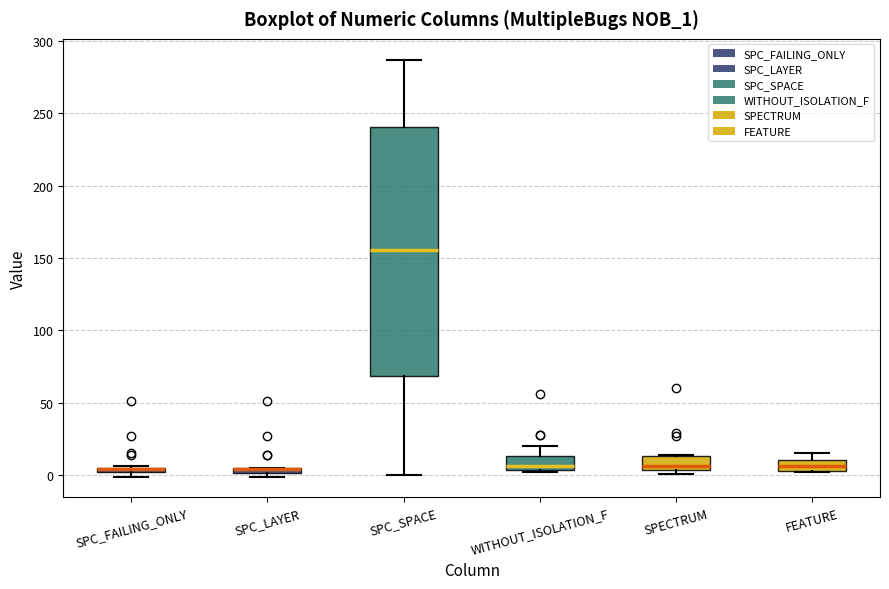

Where is the lower edge of the box for SPC_SPACE on the y-axis? The values are not printed on the chart, so give them approximately, as read against the axis.

70